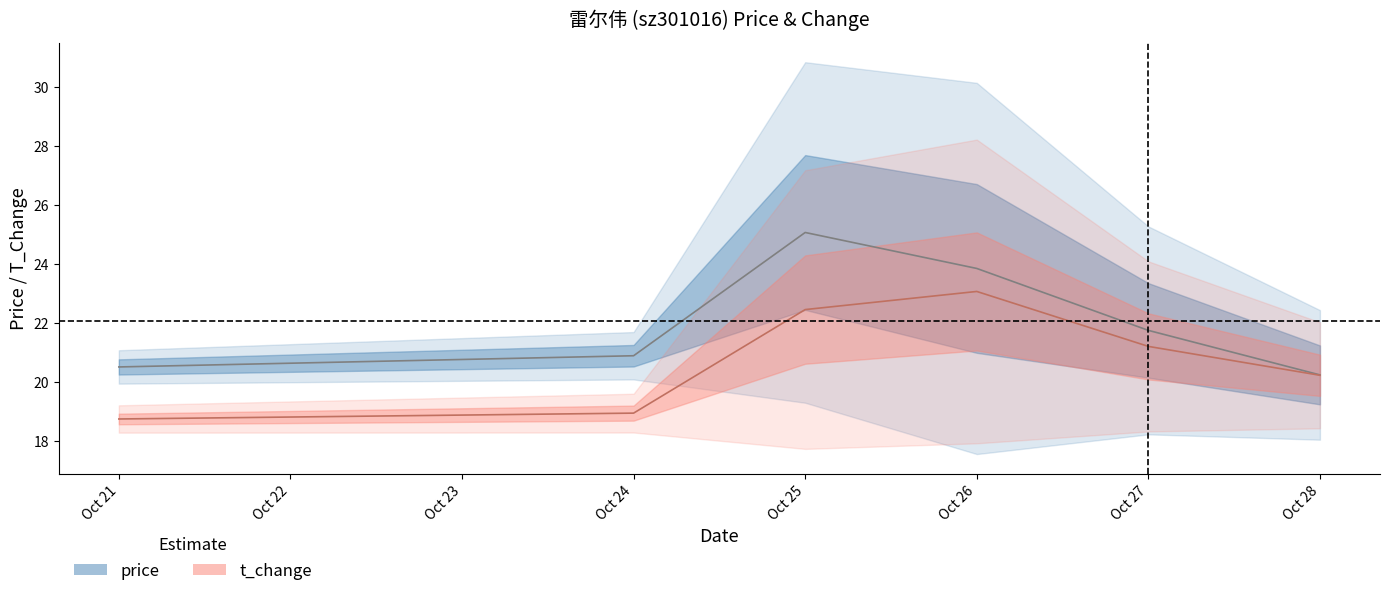

Which category has the lowest value in the t_change series?

Oct 21